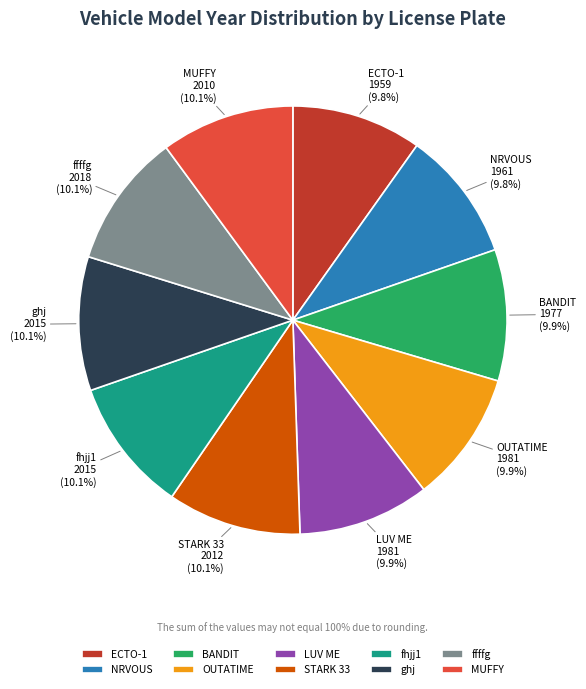

Count the number of slices in the pie.

10